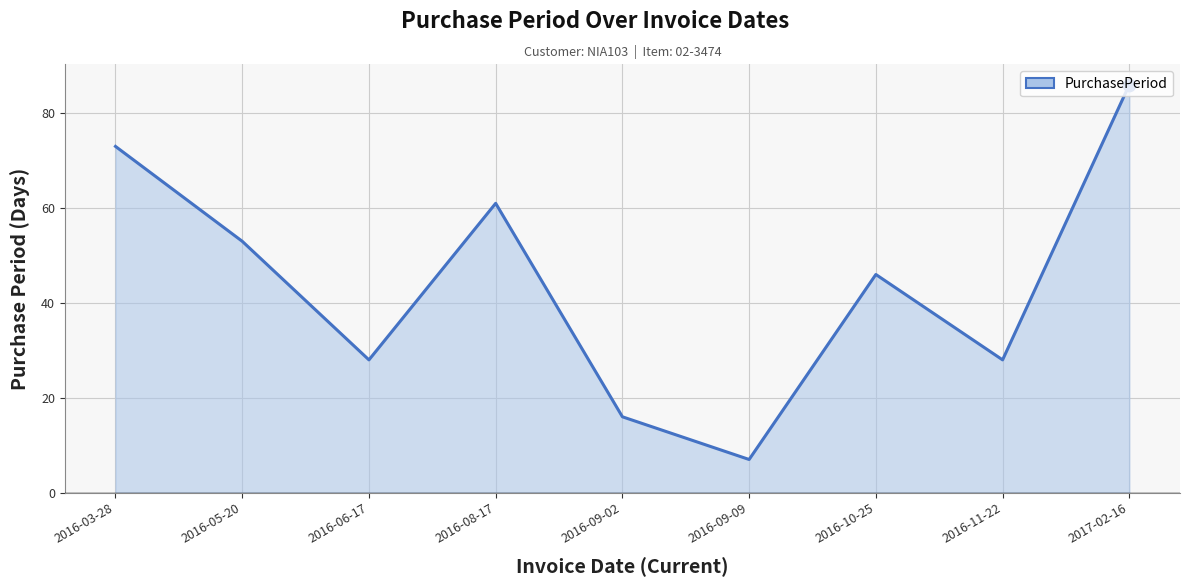

Which has a higher value, 2016-09-02 or 2016-05-20?

2016-05-20